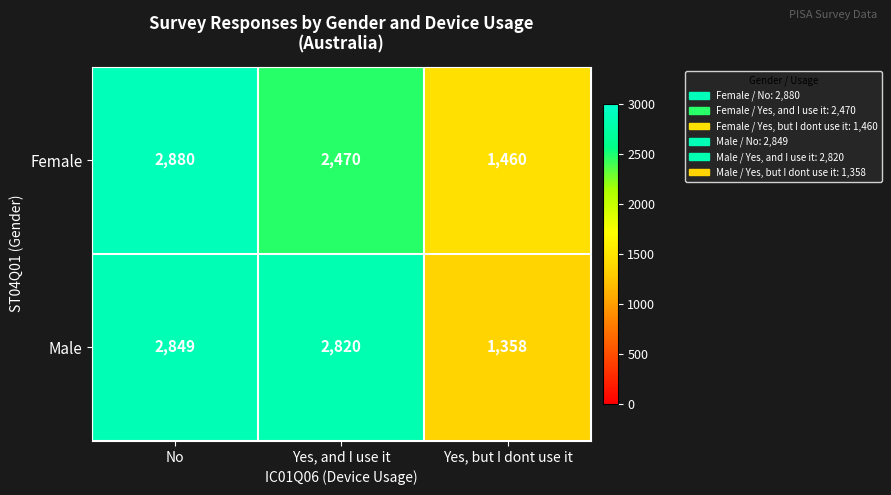

The Male series shows 1203 at Yes, and I use it. True or false?

False